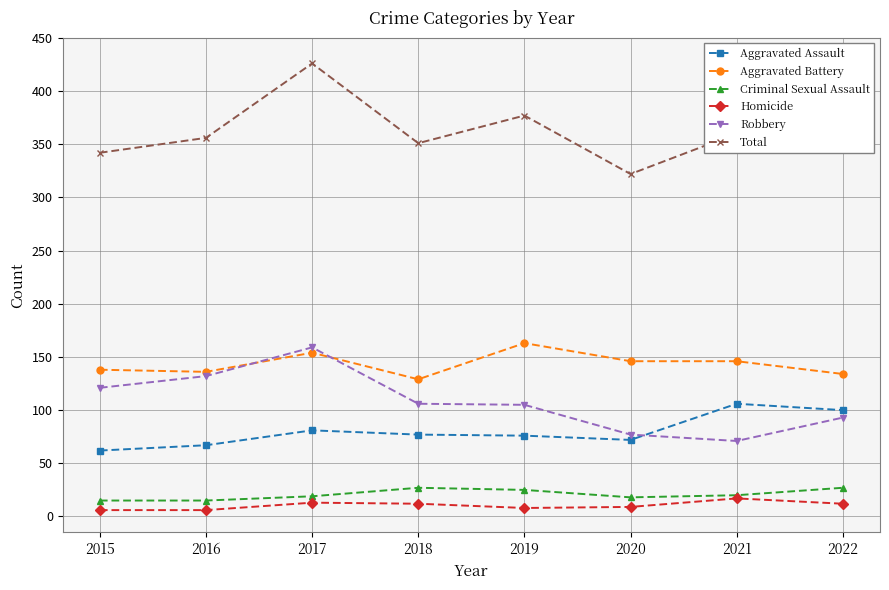

How many data points in Total are less than 360?

4